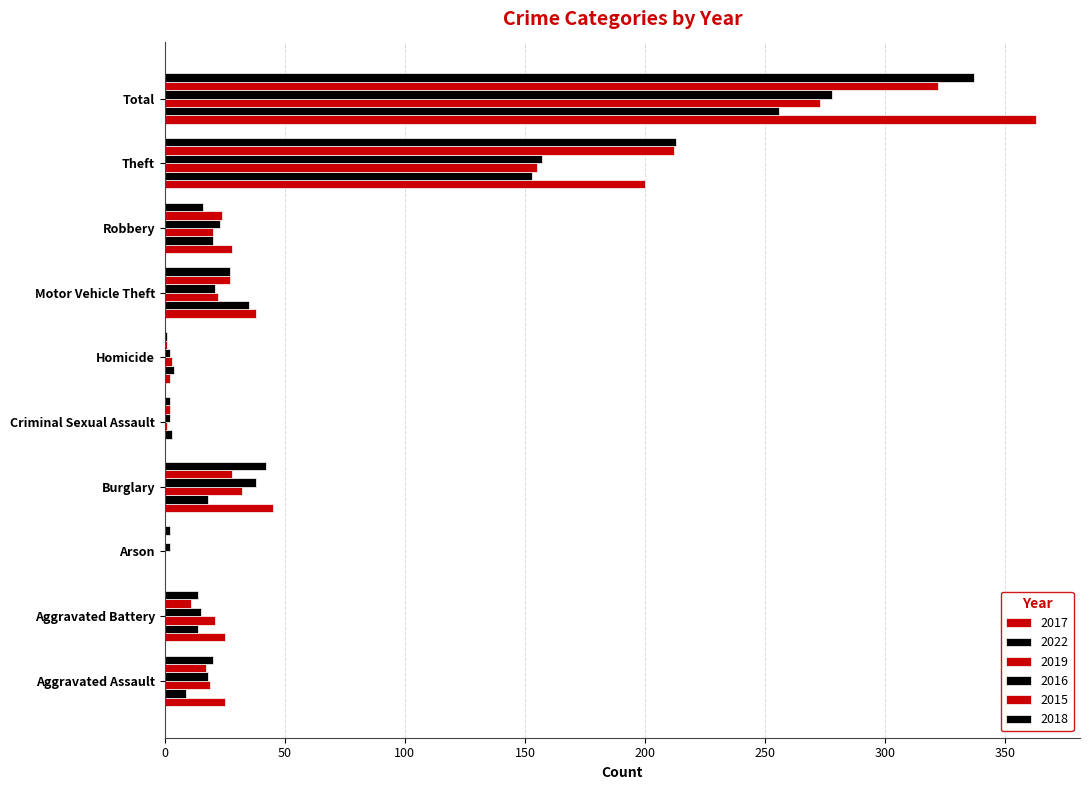

What is the maximum value shown in the chart?

363